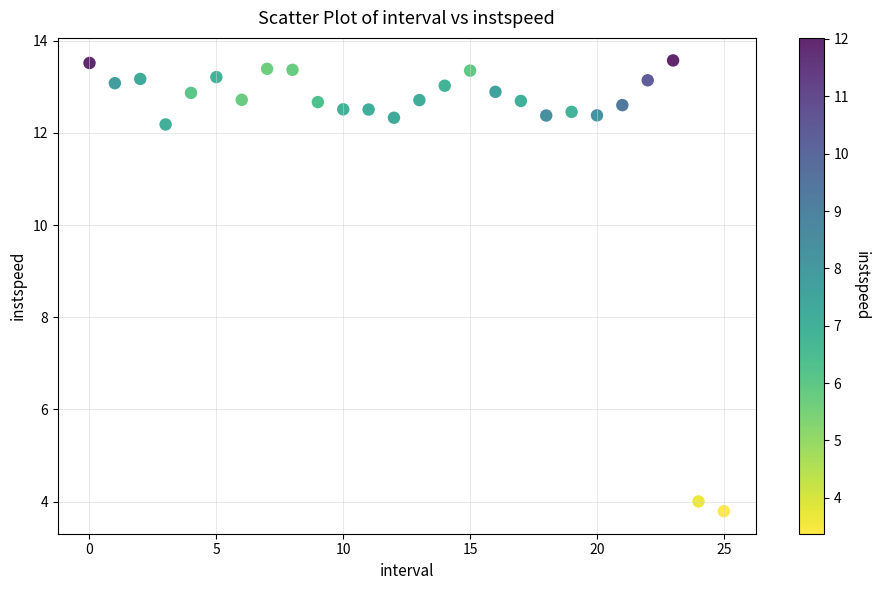

What Y value in the scatter plot is closest to 8?

4.0